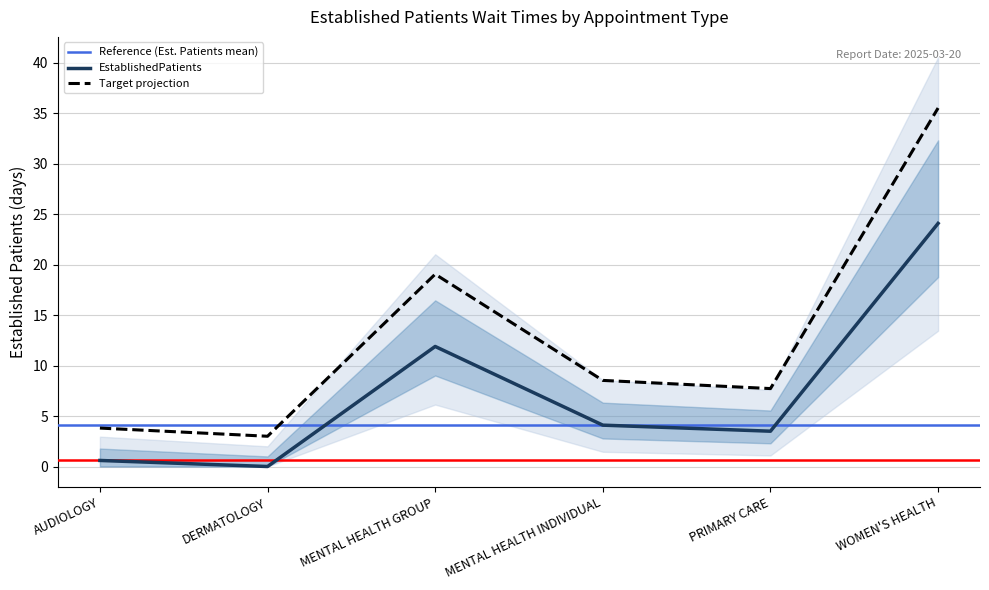

How many interior local valleys (lower than both neighbors) does the data have?

2